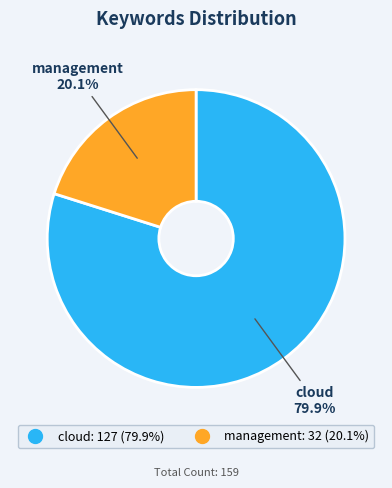

True or false: cloud accounts for 80% of the total.

True